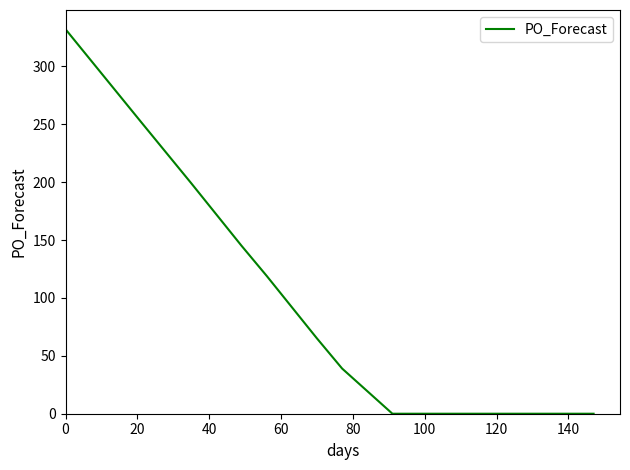

What is the maximum value shown in the chart?

332